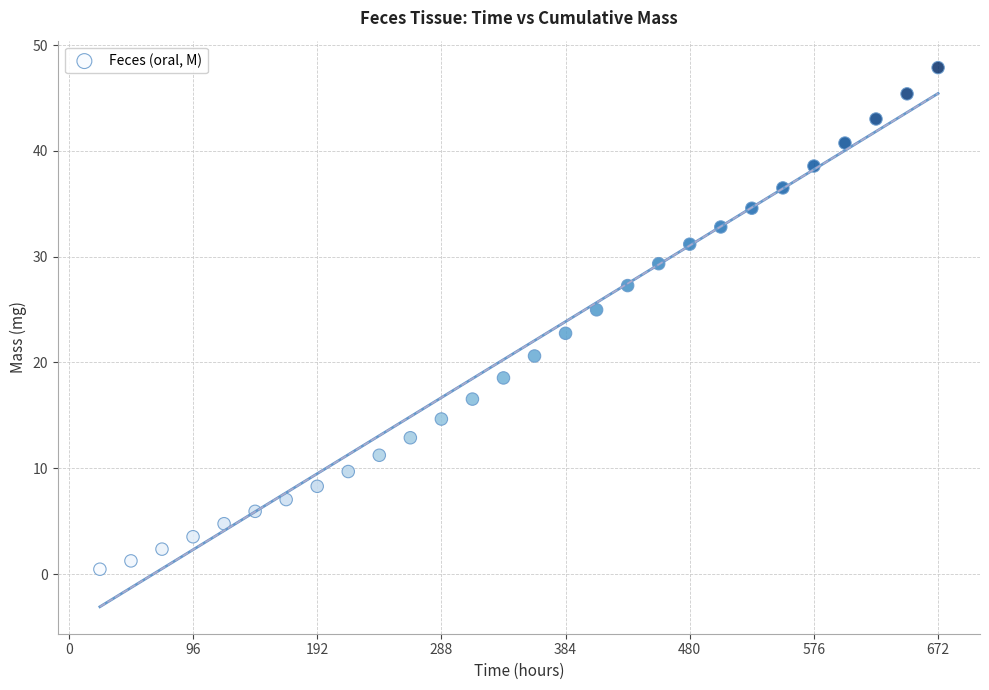

What is the range of Y values (max minus min)?

47.4